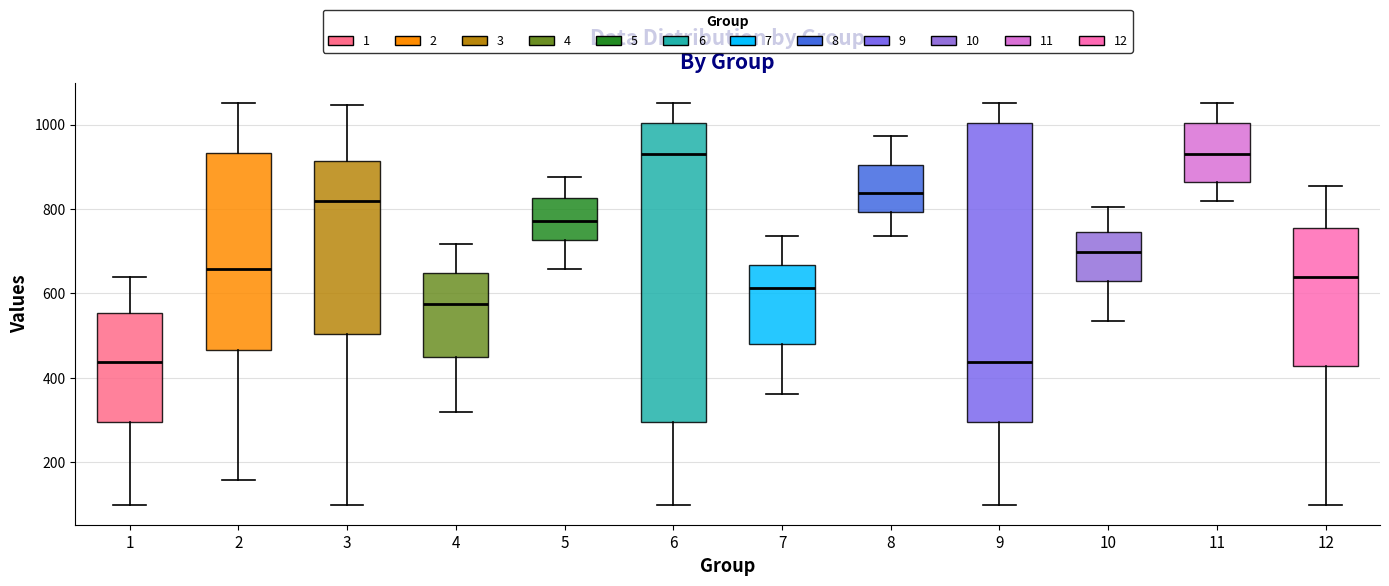

Reading left to right, transcribe this box plot: for each box, give where its median line is, the range the box spans, and where its two whiskers end, as read against the y-axis. The values are not printed on the chart, so give them approximately, as read against the axis.

1: median 440, box 300 to 560, whiskers 100 to 640
2: median 660, box 460 to 940, whiskers 160 to 1060
3: median 820, box 500 to 920, whiskers 100 to 1040
4: median 580, box 460 to 640, whiskers 320 to 720
5: median 780, box 720 to 820, whiskers 660 to 880
6: median 940, box 300 to 1000, whiskers 100 to 1060
7: median 620, box 480 to 660, whiskers 360 to 740
8: median 840, box 800 to 900, whiskers 740 to 980
9: median 440, box 300 to 1000, whiskers 100 to 1060
10: median 700, box 640 to 740, whiskers 540 to 800
11: median 940, box 860 to 1000, whiskers 820 to 1060
12: median 640, box 420 to 760, whiskers 100 to 860